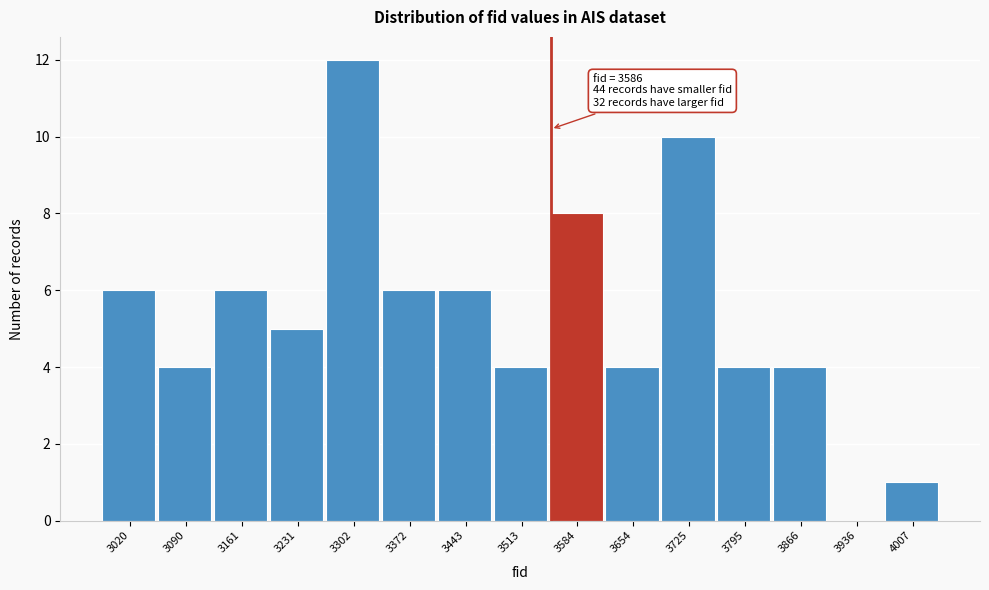

Reading left to right, what are all the values shown in this chart?

3020=6	3090=4	3161=6	3231=5	3302=12	3372=6	3443=6	3513=4	3584=8	3654=4	3725=10	3795=4	3866=4	3936=0	4007=1